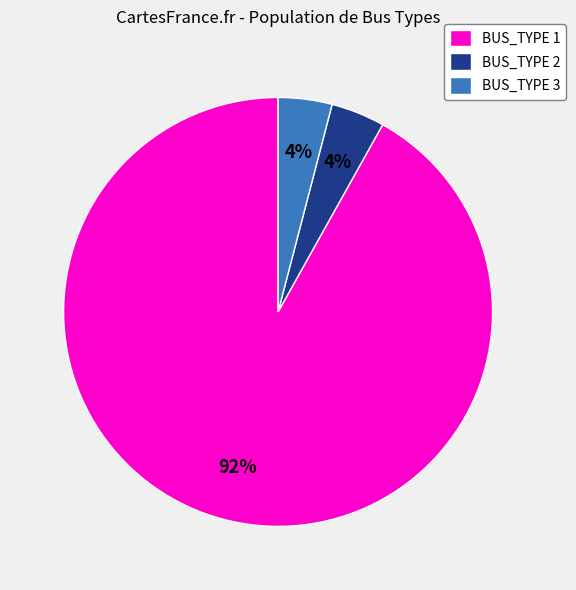

Approximately how many times larger is the value at BUS_TYPE 2 compared to BUS_TYPE 3?

1.0